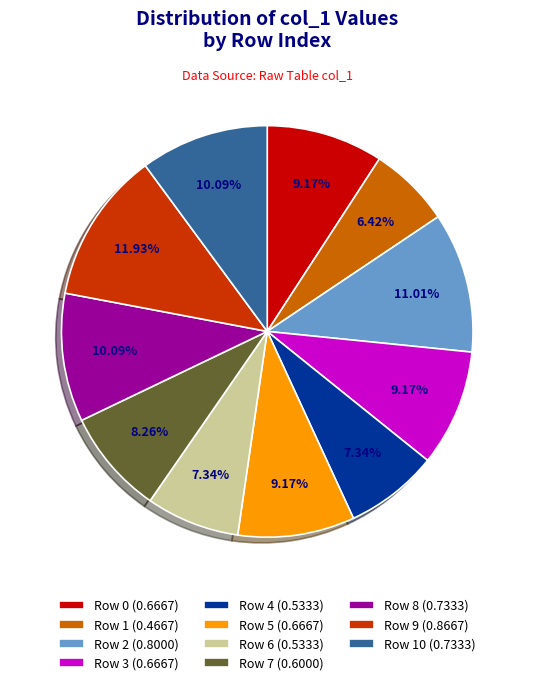

Which has a higher value, Row 0 (0.6667) or Row 4 (0.5333)?

Row 0 (0.6667)